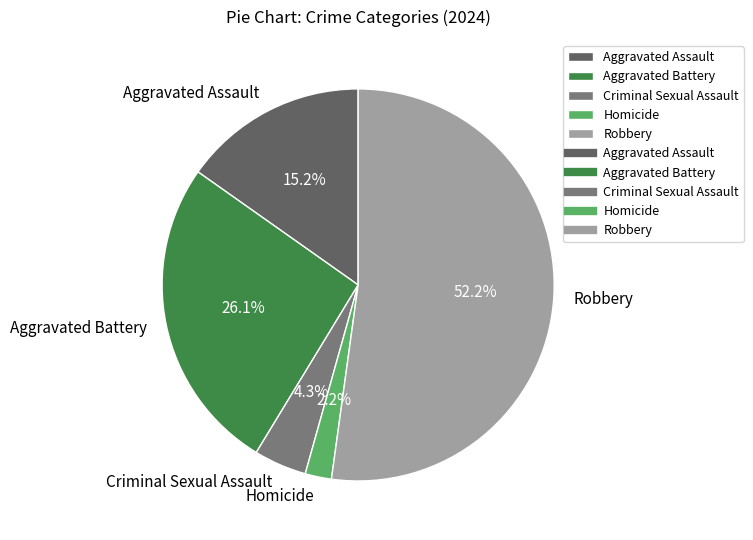

The Aggravated Assault slice represents 15% of the pie. True or false?

True